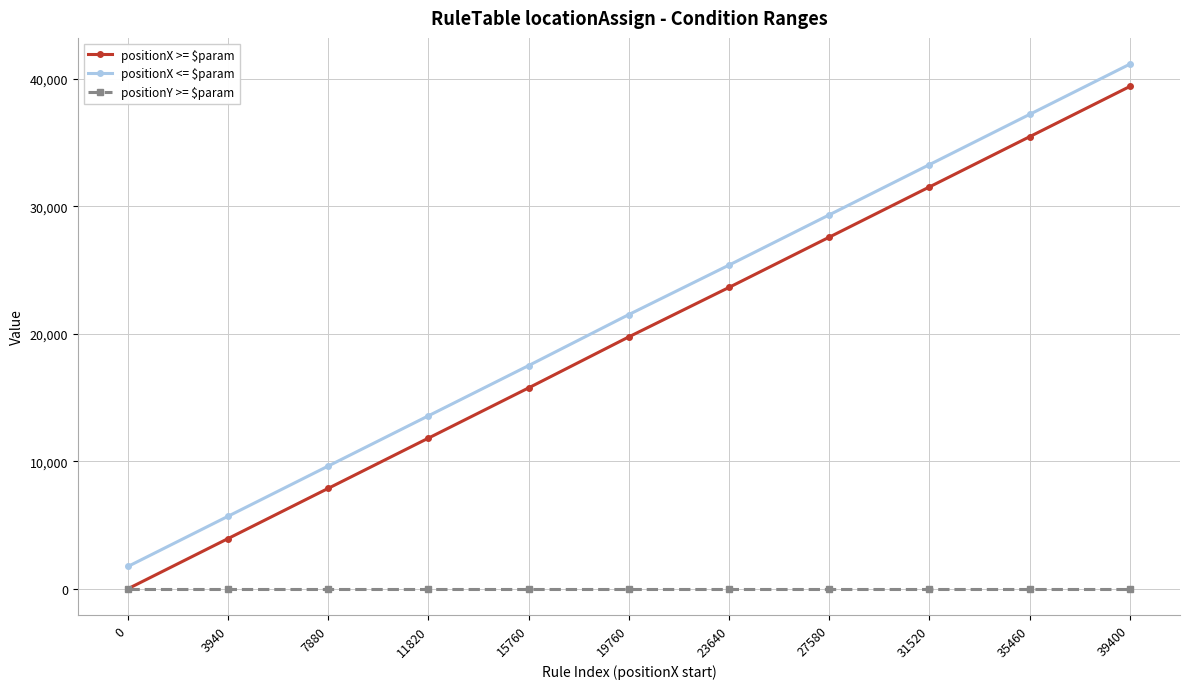

What is the average value of the positionX <= $param series?

21455